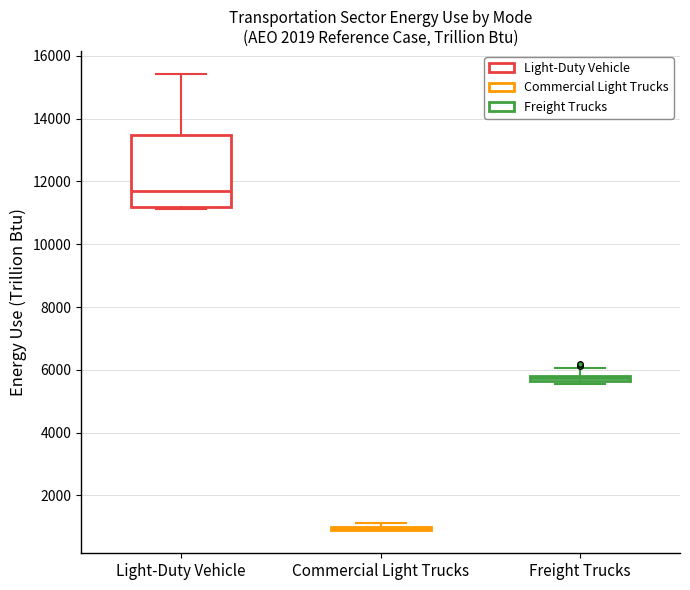

Comparing the boxes themselves (not the whiskers), which one is the tallest?

Light-Duty Vehicle